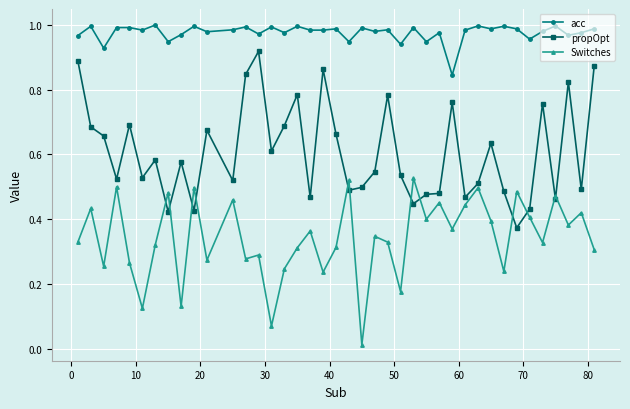

True or false: propOpt has more than 0 points higher than both neighbors.

True